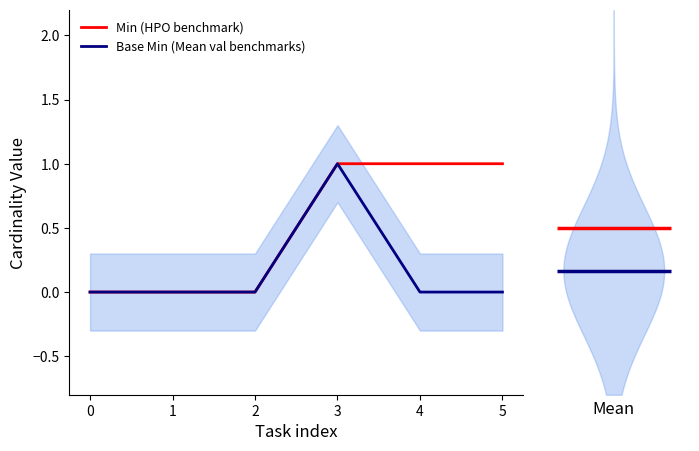

What is the difference between the second highest and minimum values in the Min (HPO benchmark) series?

1